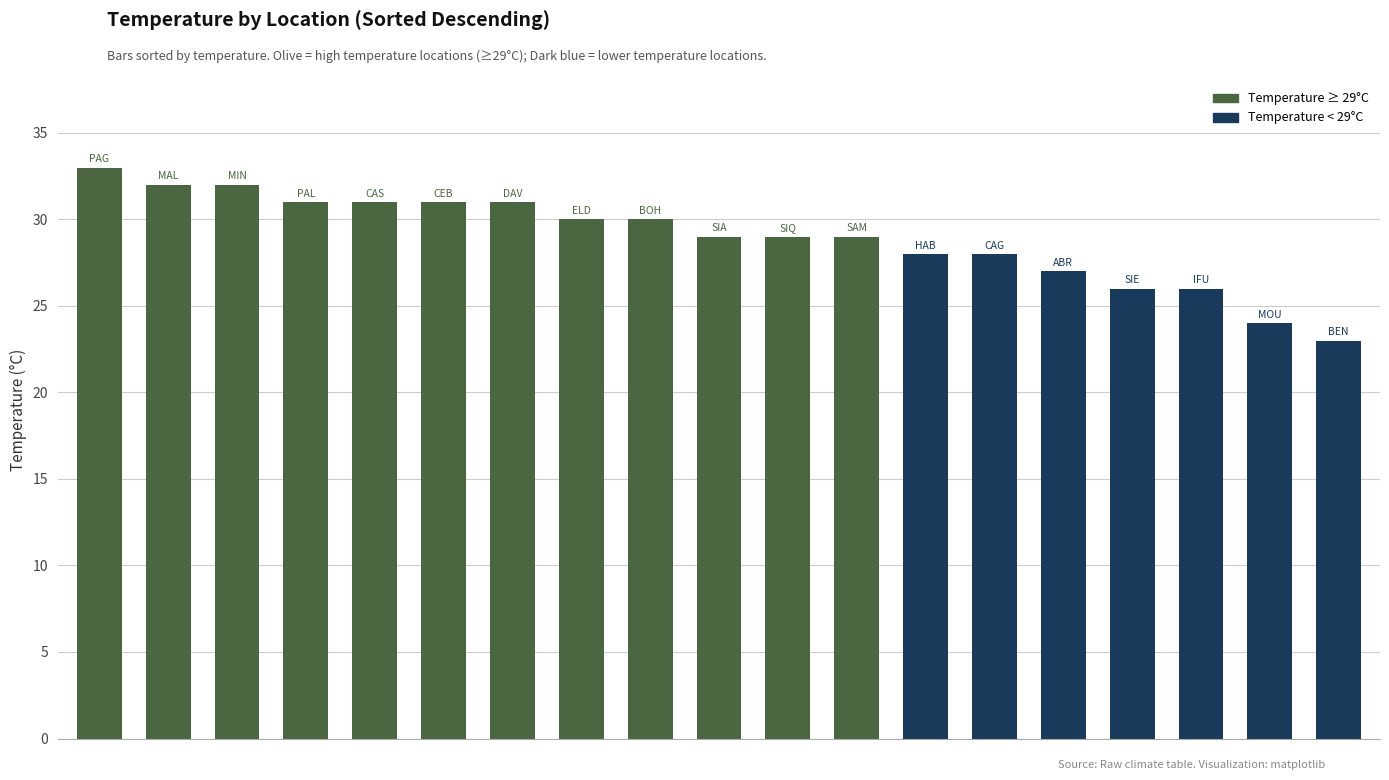

What is the value of the 3rd bar from the left?

32